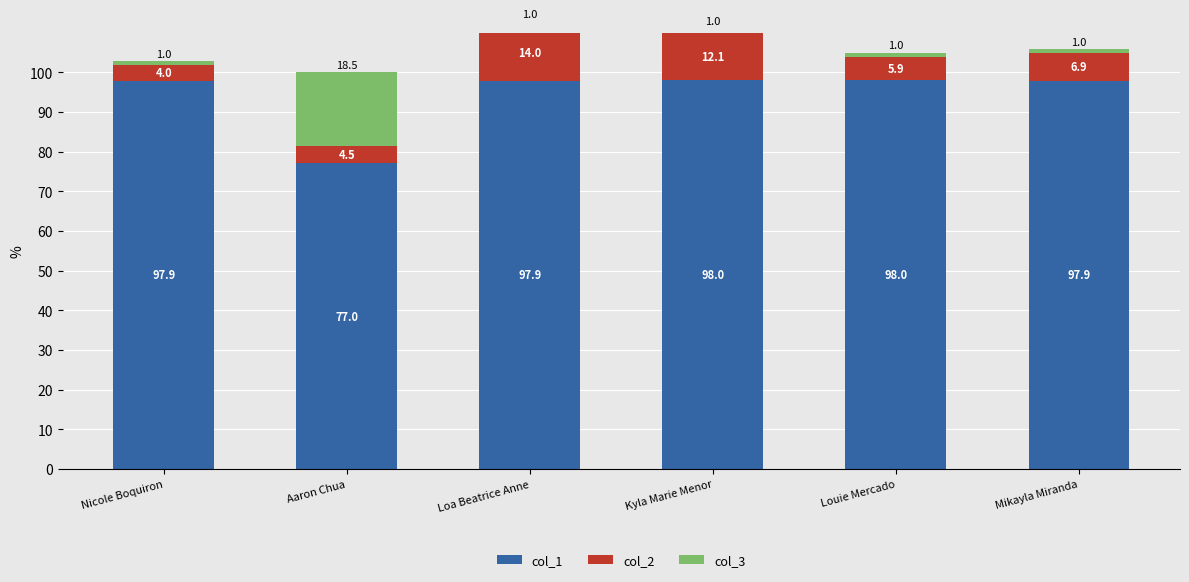

What is the maximum value shown in the chart?

98.0